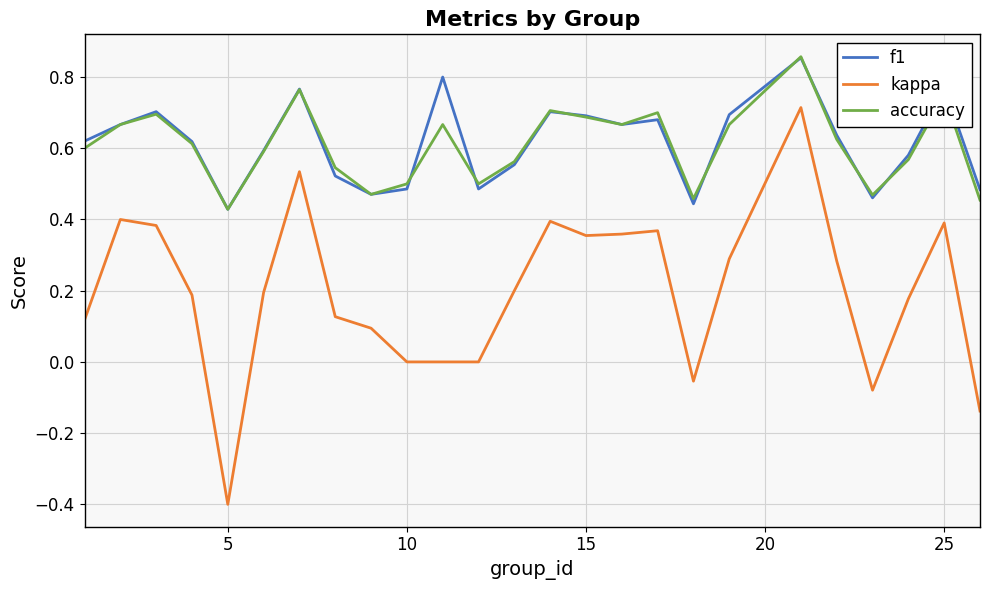

Which series has the widest spread of values?

kappa